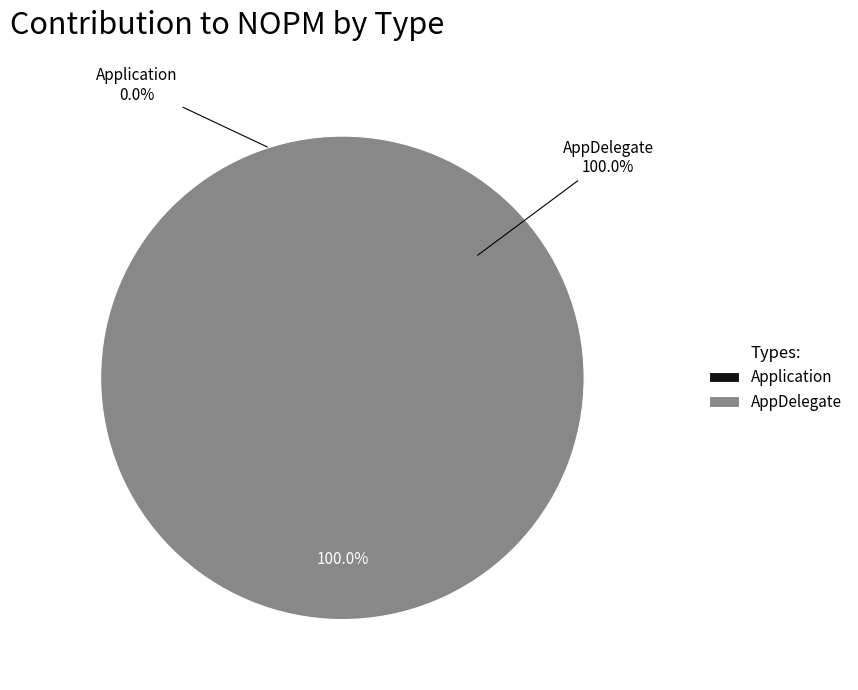

How many slices are in this pie chart?

2